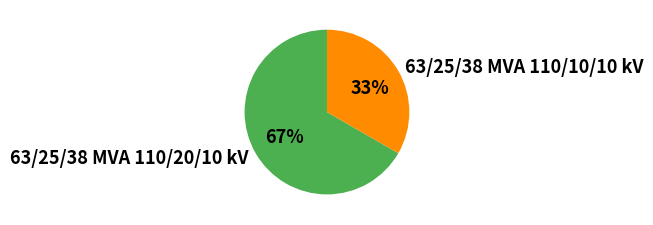

Is 63/25/38 MVA 110/10/10 kV the majority of the pie?

No